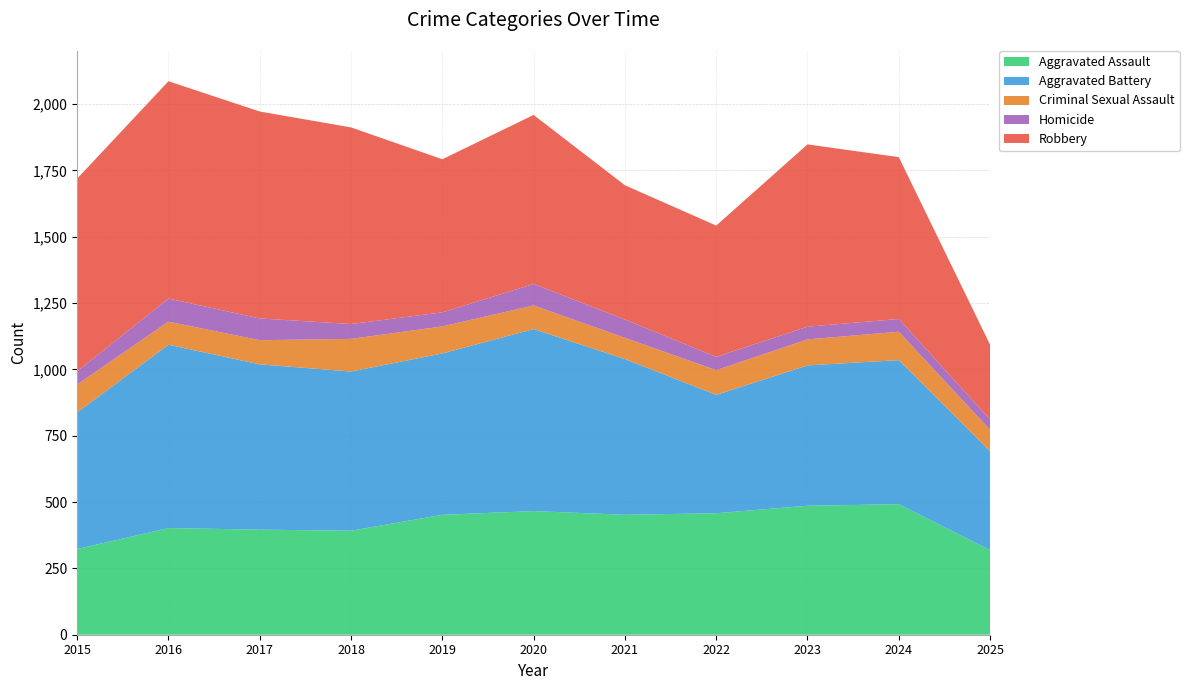

Reading right to left, list all the values displayed in this chart.

Aggravated Assault: 2025=319	2024=492	2023=486	2022=458	2021=452	2020=466	2019=452	2018=392	2017=396	2016=402	2015=323
Aggravated Battery: 2025=372	2024=543	2023=529	2022=446	2021=587	2020=686	2019=608	2018=600	2017=623	2016=691	2015=515
Criminal Sexual Assault: 2025=81	2024=107	2023=98	2022=93	2021=80	2020=89	2019=102	2018=123	2017=91	2016=87	2015=105
Homicide: 2025=39	2024=48	2023=48	2022=50	2021=69	2020=81	2019=53	2018=56	2017=82	2016=87	2015=50
Robbery: 2025=282	2024=610	2023=687	2022=495	2021=506	2020=637	2019=577	2018=741	2017=780	2016=819	2015=726